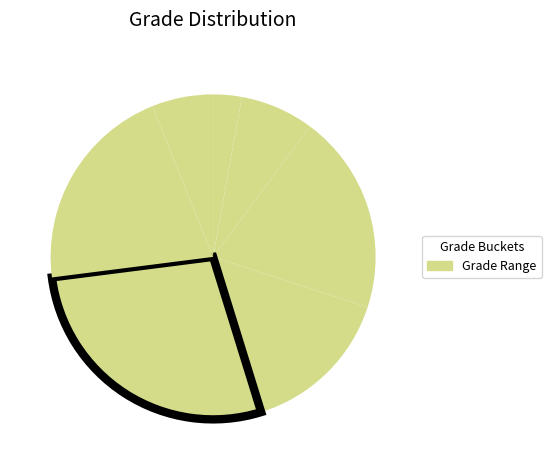

Is there a majority slice in this chart?

No